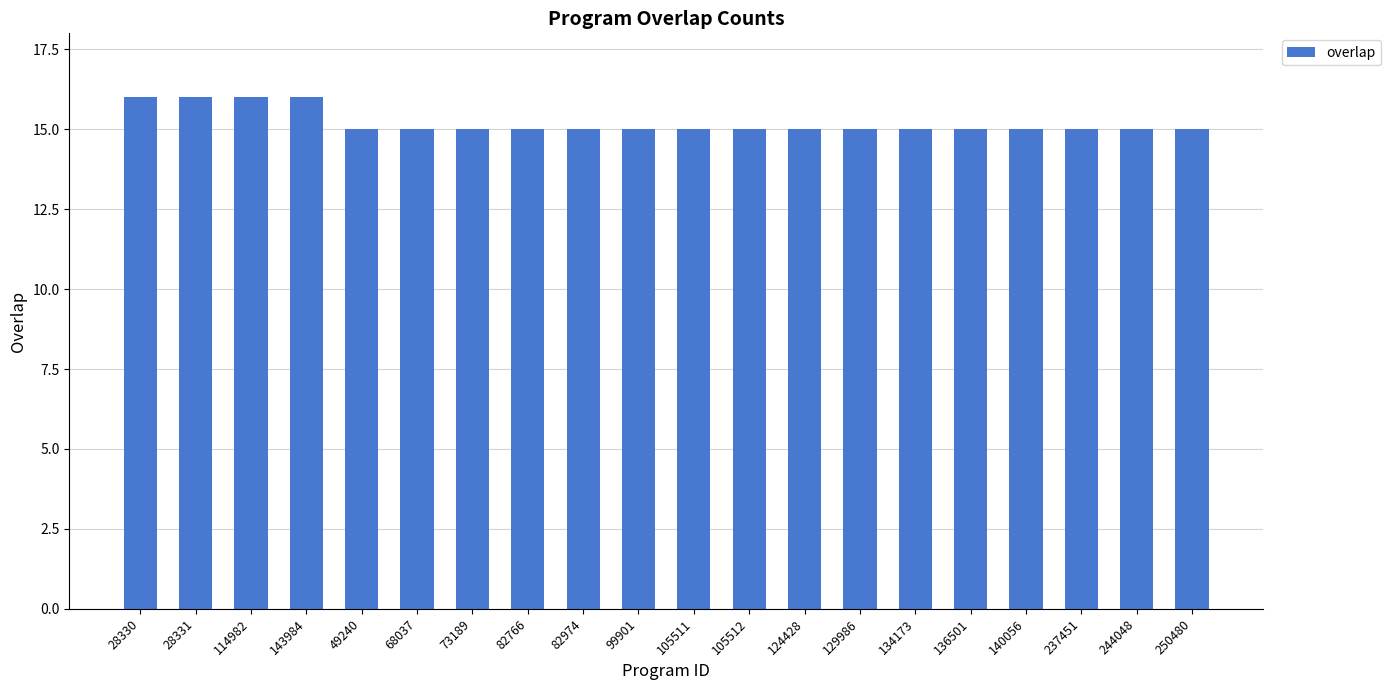

Does the chart contain stacked bars?

No